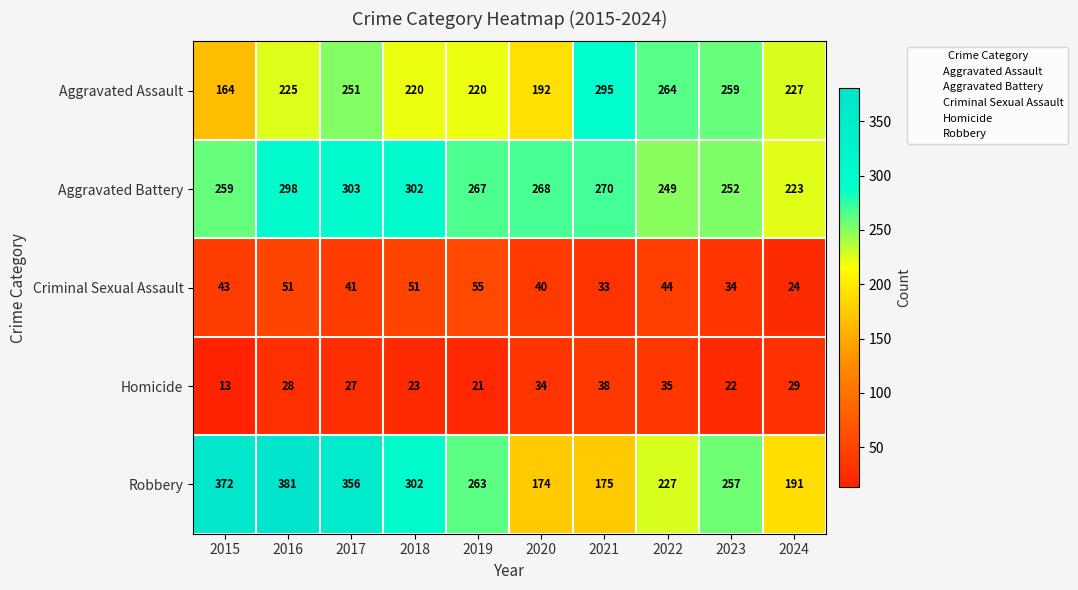

The Homicide series shows 27 at 2017. True or false?

True